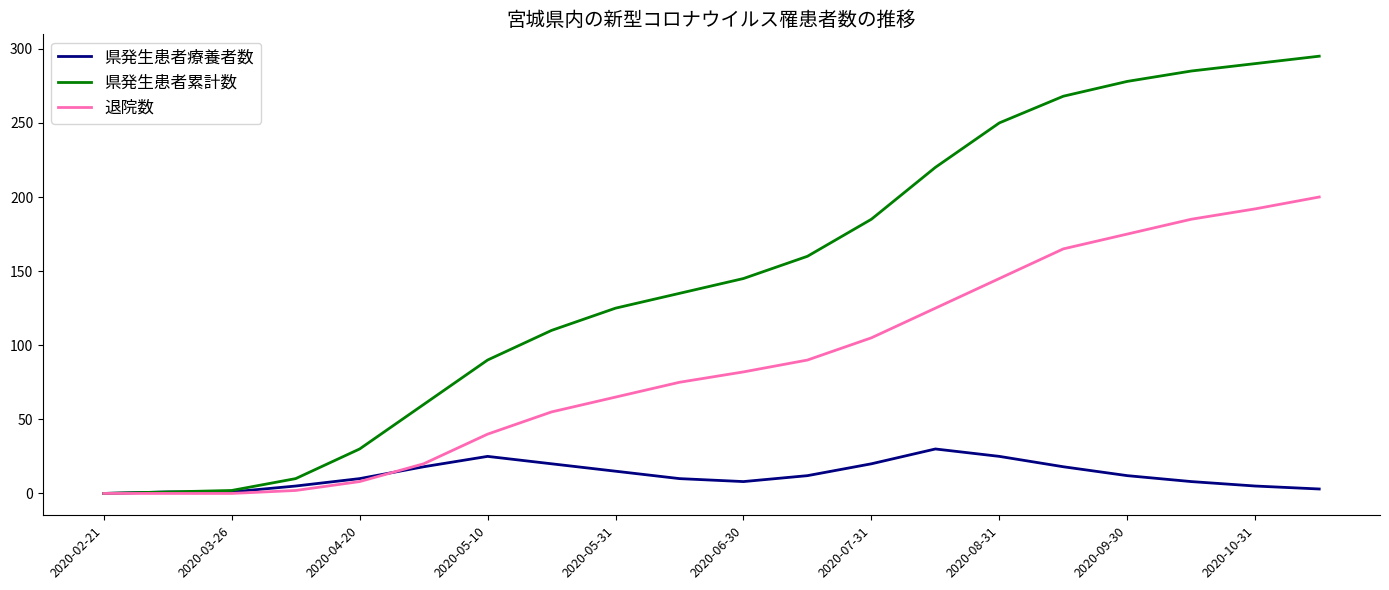

What is the greatest value displayed?

295